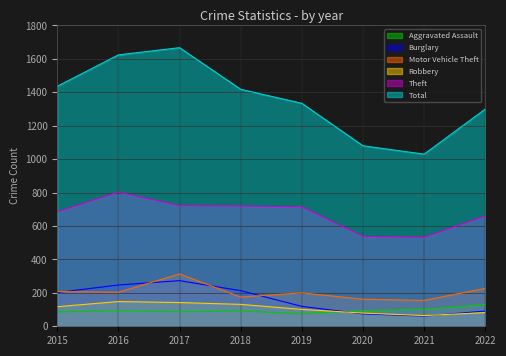

Which series has the largest total across all categories?

Total